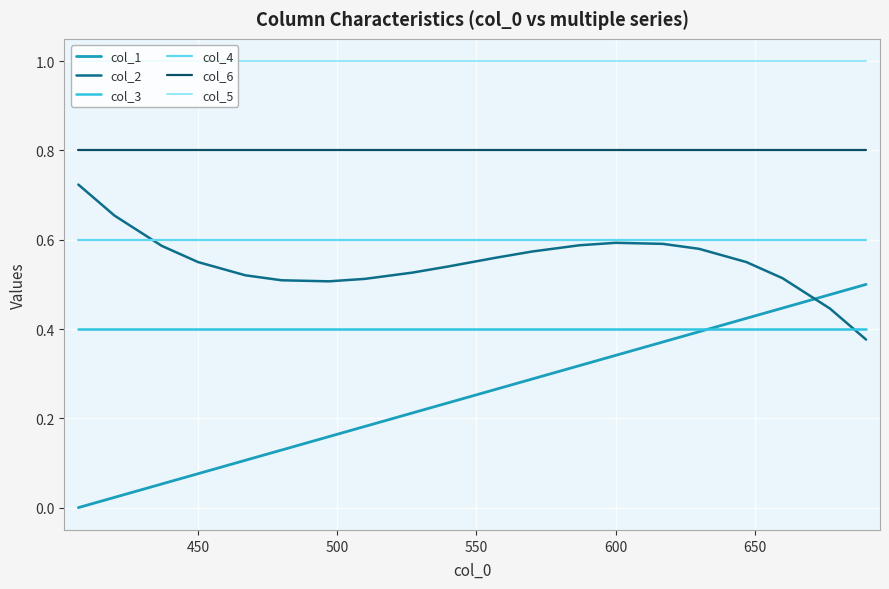

What are all the series names shown in the legend?

col_1, col_2, col_3, col_4, col_6, col_5